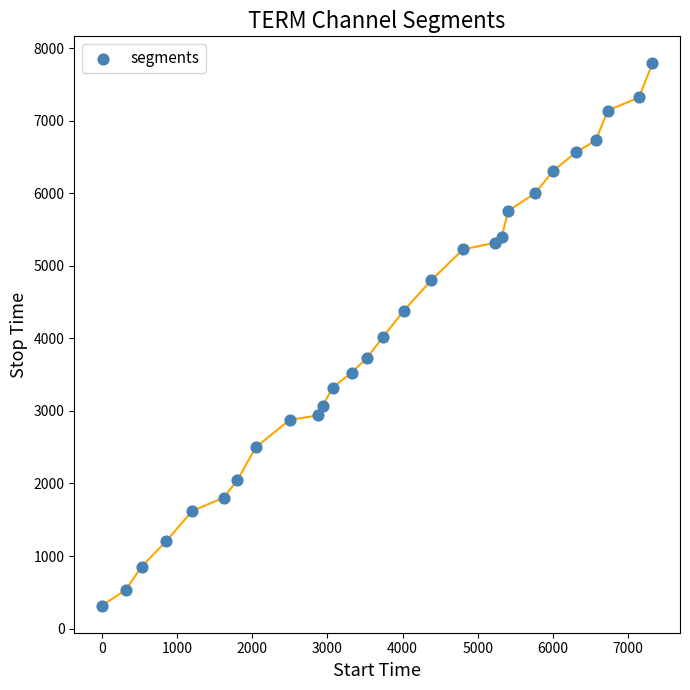

What is the range of Y values (max minus min)?

7475